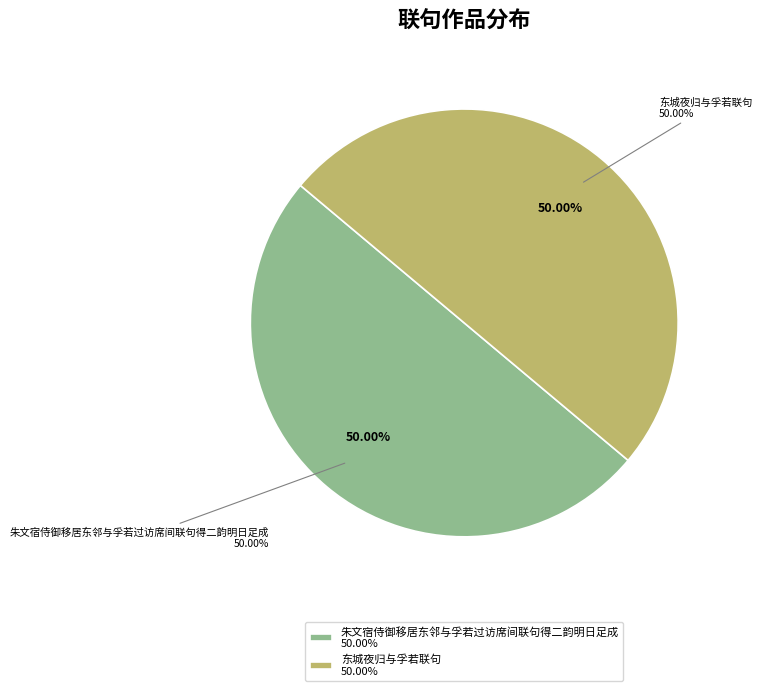

To the nearest percent, what percentage of the pie is 朱文宿侍御移居东邻与孚若过访席间联句得二韵明日足成?

50%